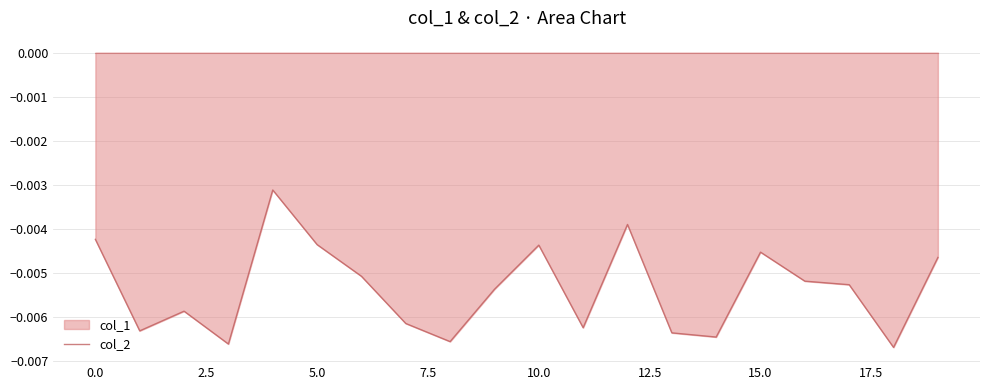

Does the chart have visible grid lines?

Yes